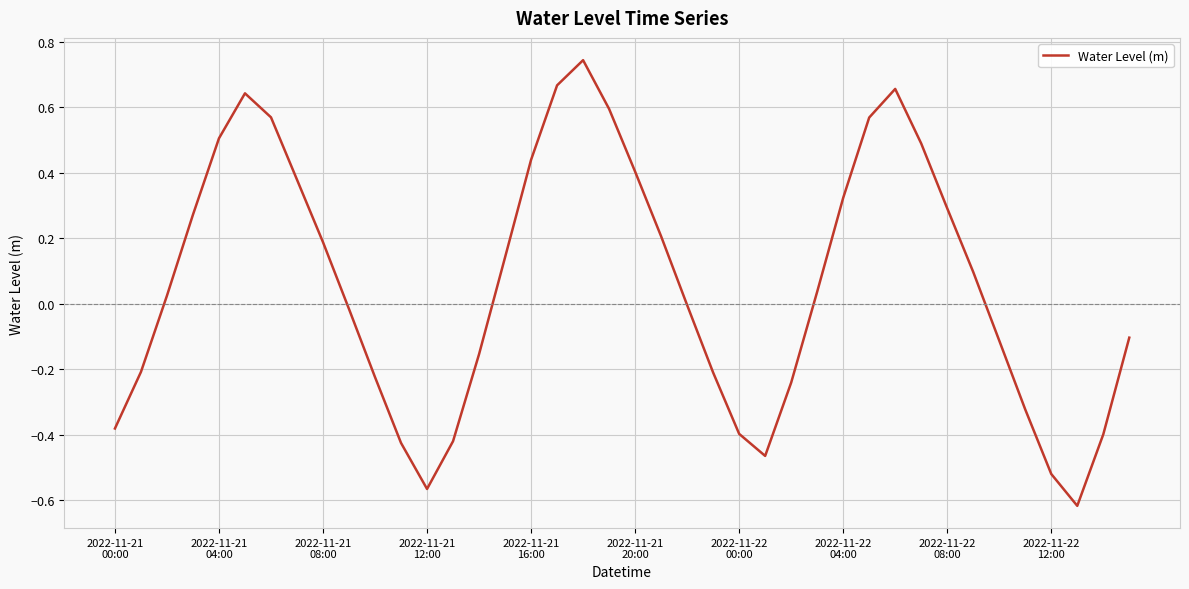

What is the difference between the maximum and minimum values?

1.4